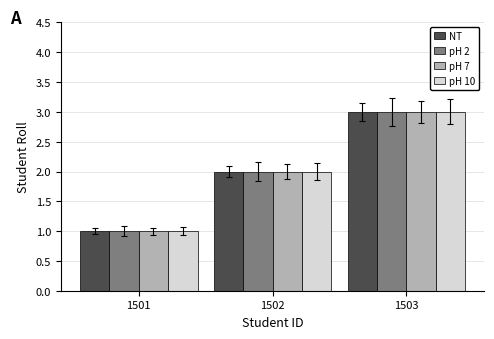

What is the sum of the pH 10 values at 1502 and 1503?

5